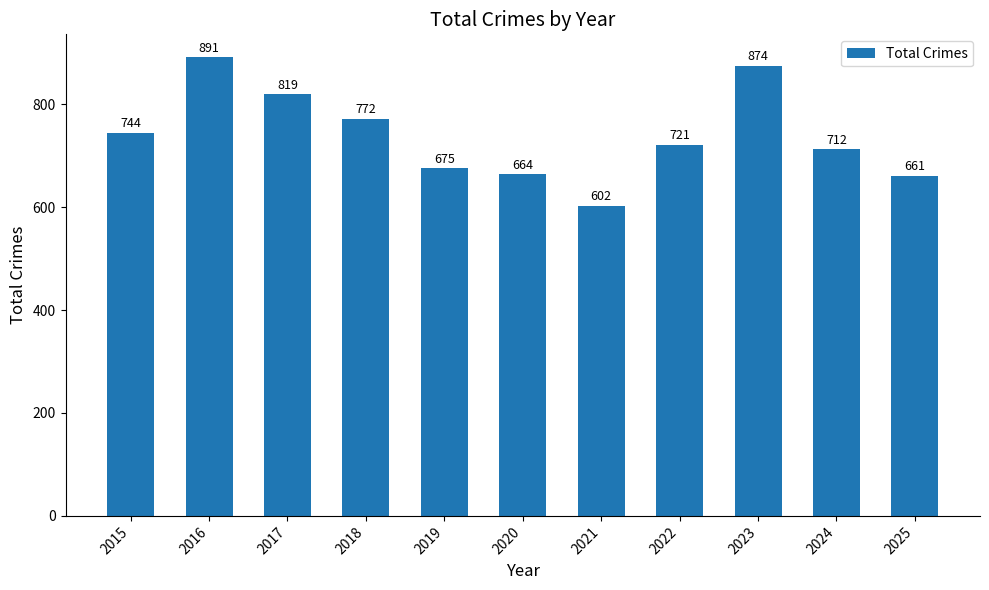

Reading right to left, list all the values displayed in this chart.

2025=661	2024=712	2023=874	2022=721	2021=602	2020=664	2019=675	2018=772	2017=819	2016=891	2015=744